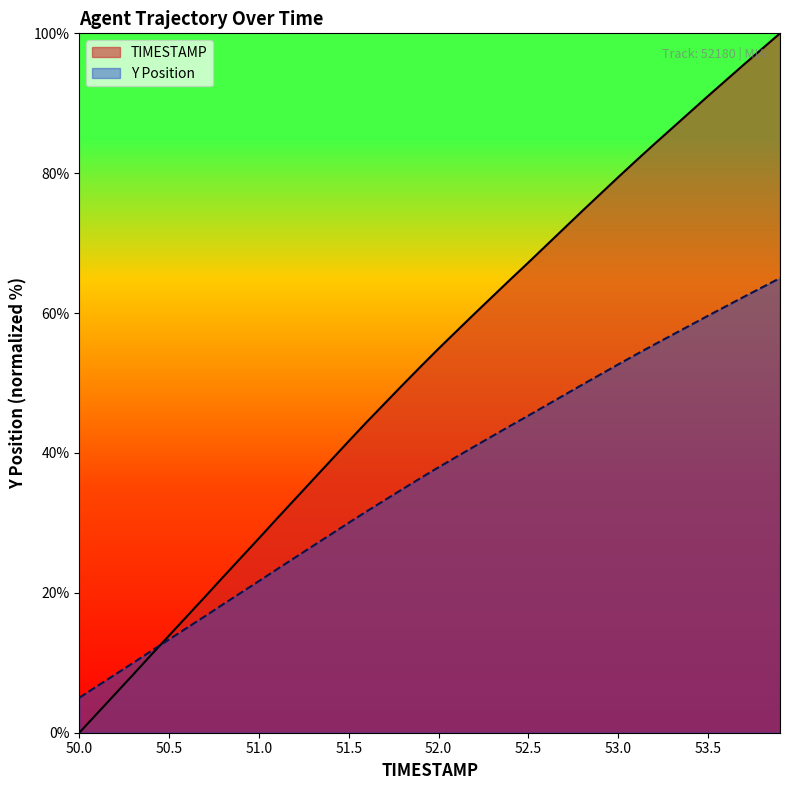

Reading left to right, what are all the values shown in this chart?

TIMESTAMP: 0.0	2.8	5.5	8.3	11.1	13.9	16.7	19.4	22.3	25.0	27.8	30.6	33.4	36.2	38.9	41.7	44.4	47.1	49.7	52.4	54.9	57.4	59.9	62.4	64.8	67.2	69.7	72.2	74.6	77.0	79.4	81.8	84.2	86.5	88.8	91.0	93.3	95.6	97.8	100.0
Y: 5.0	6.7	8.3	10.0	11.7	13.3	15.0	16.7	18.4	20.0	21.7	23.4	25.0	26.7	28.4	30.0	31.7	33.3	34.8	36.4	38.0	39.5	41.0	42.4	43.9	45.3	46.8	48.3	49.8	51.2	52.7	54.1	55.5	56.9	58.3	59.6	61.0	62.3	63.7	65.0